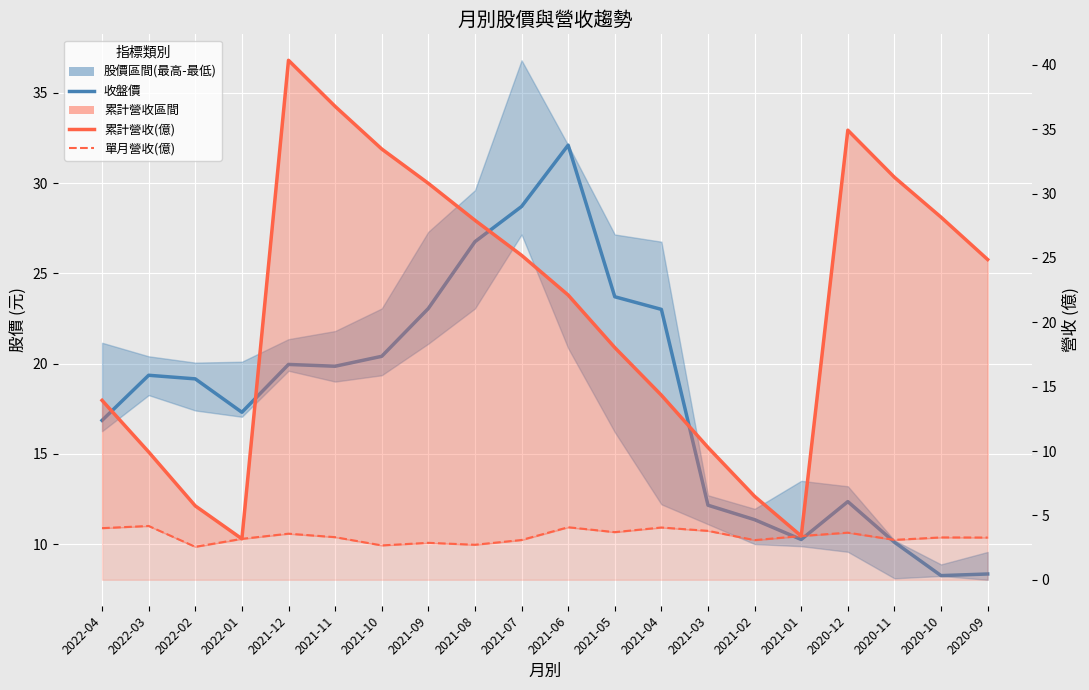

Rank the series by their maximum value, from highest to lowest.

累計營收(億), 收盤價, 單月營收(億)